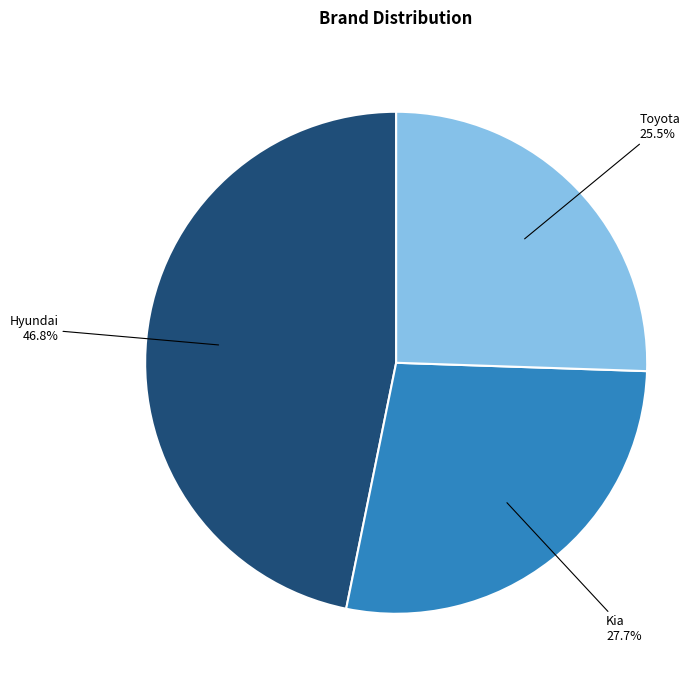

True or false: Hyundai accounts for 47% of the total.

True